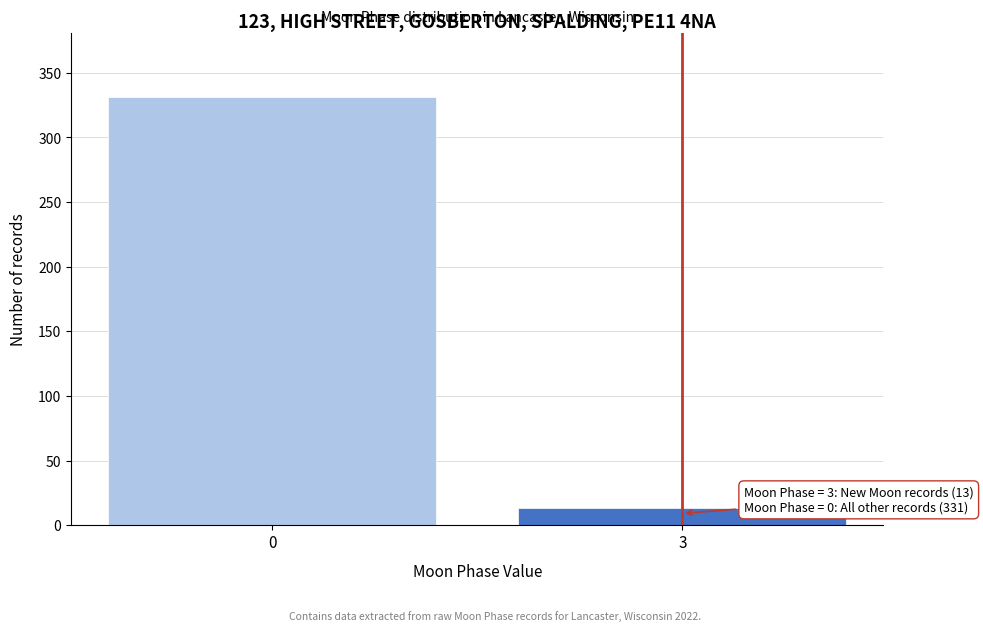

Reading left to right, transcribe all the data shown in this chart.

331	13